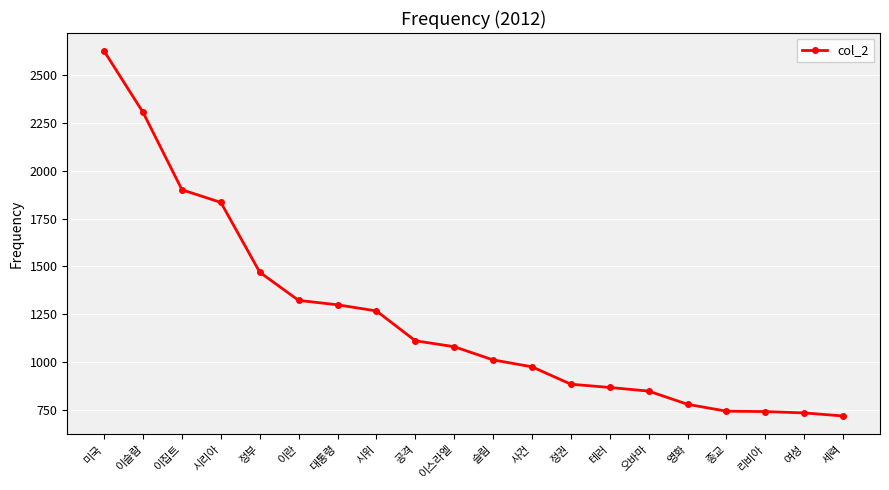

How many lines are shown in the chart?

1